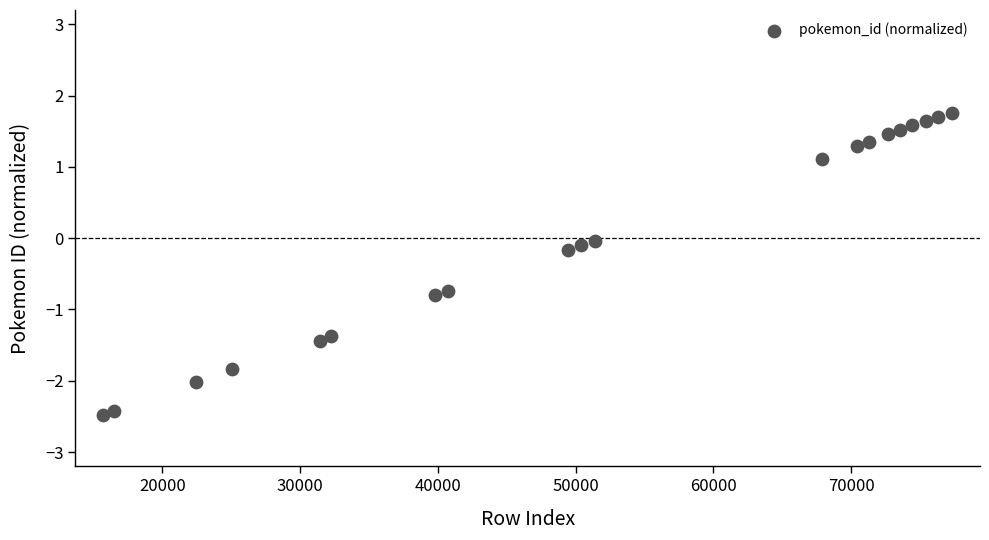

What is the range of X values (max minus min)?

61686.0